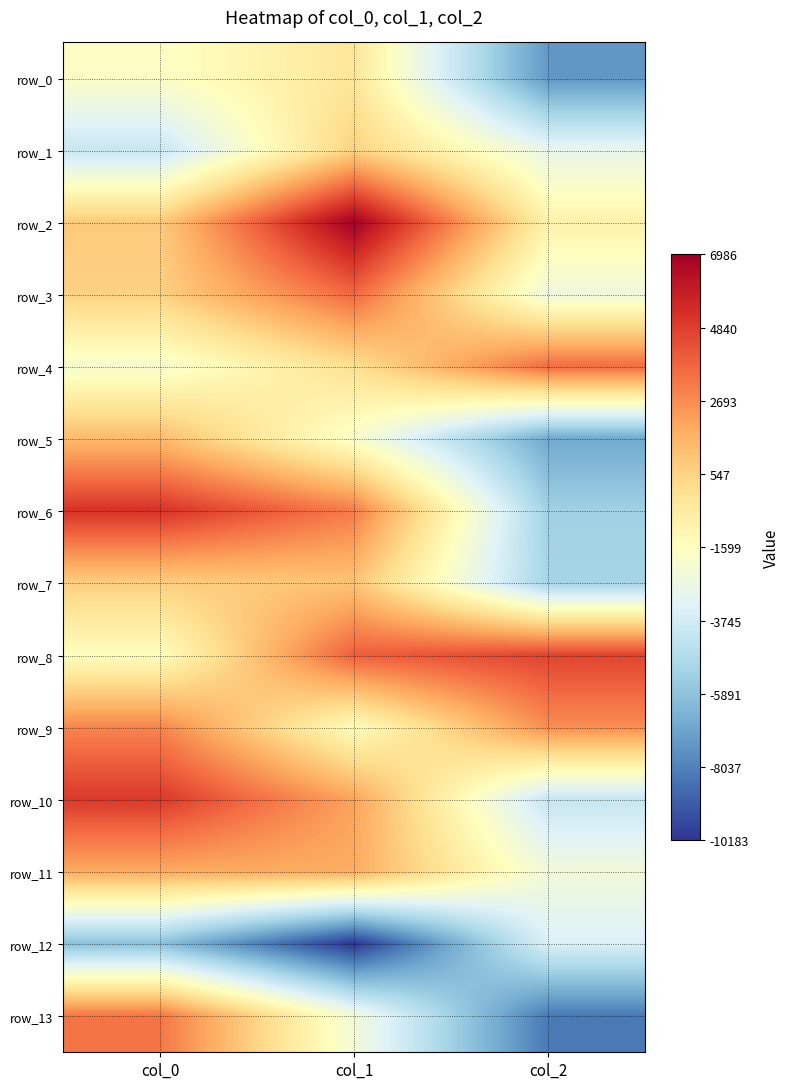

Which category has the lowest value in the row_8 series?

col_0